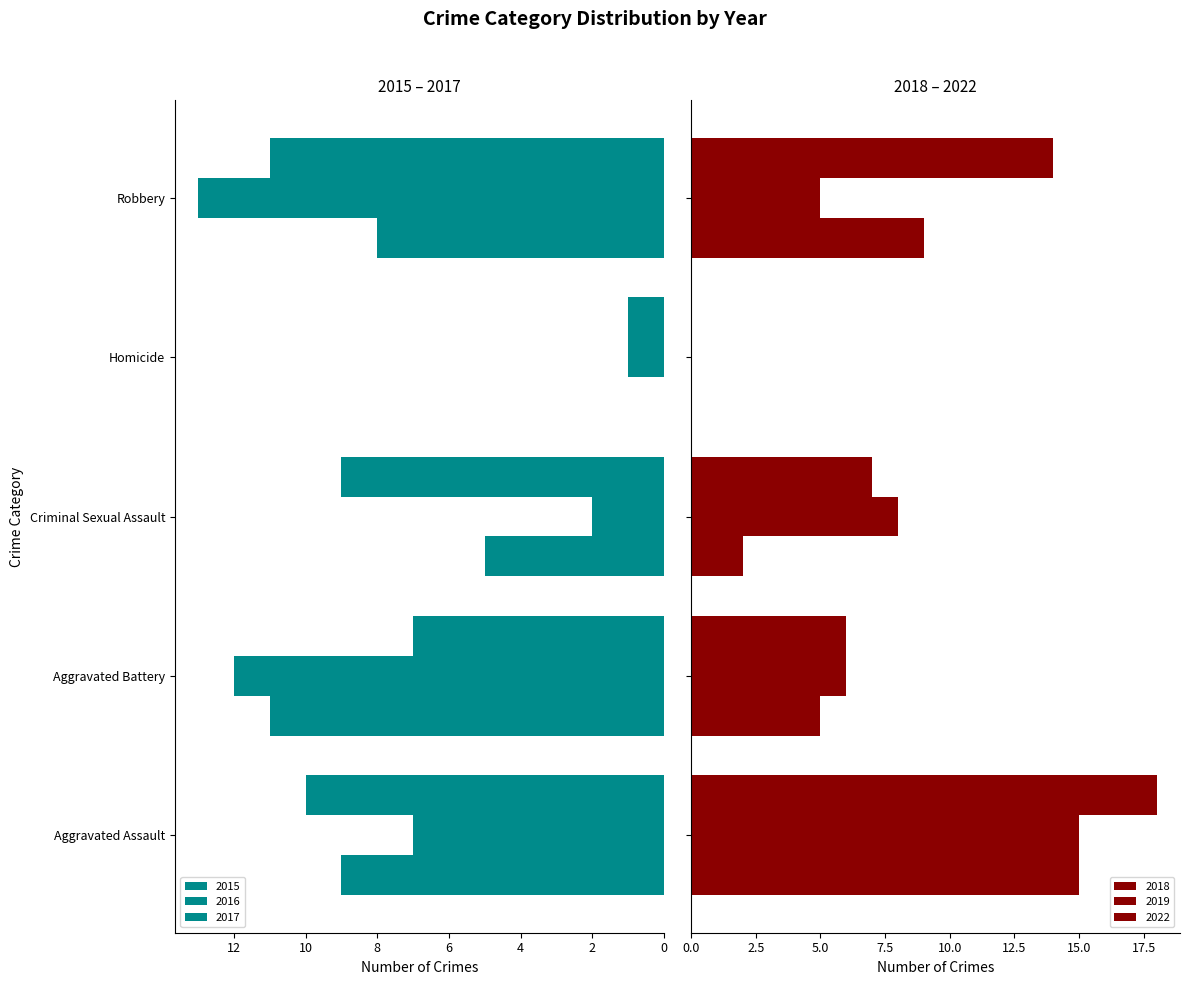

How many bars are there in each group?

6